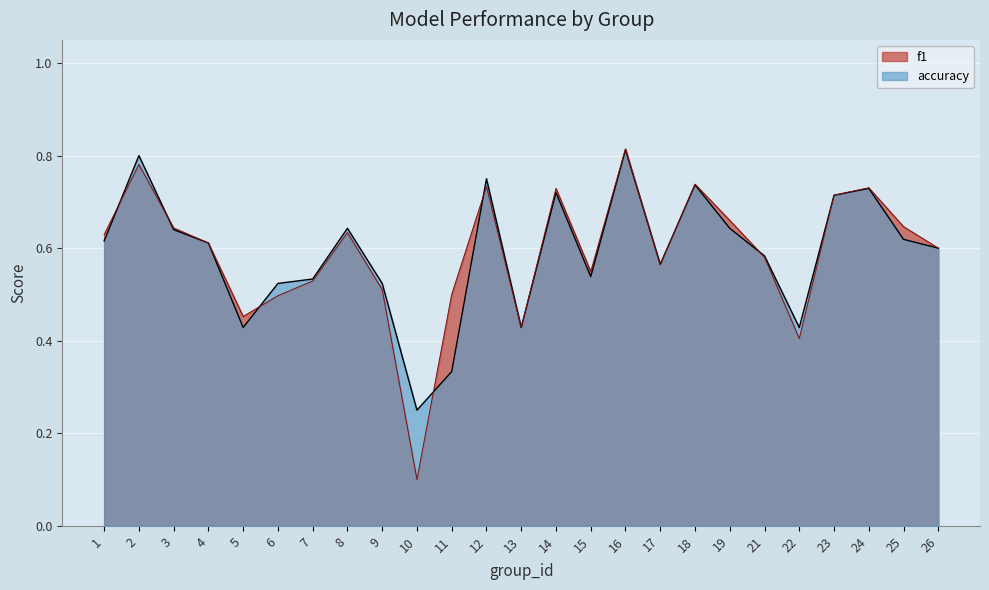

Which series has the largest total across all categories?

f1